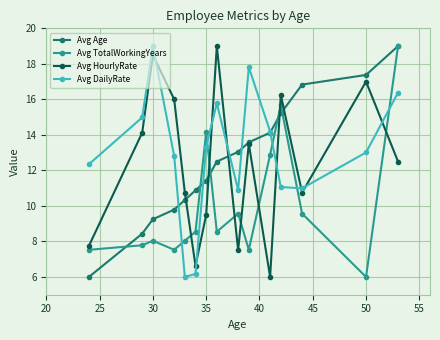

At how many categories does at least one series exceed 7?

15